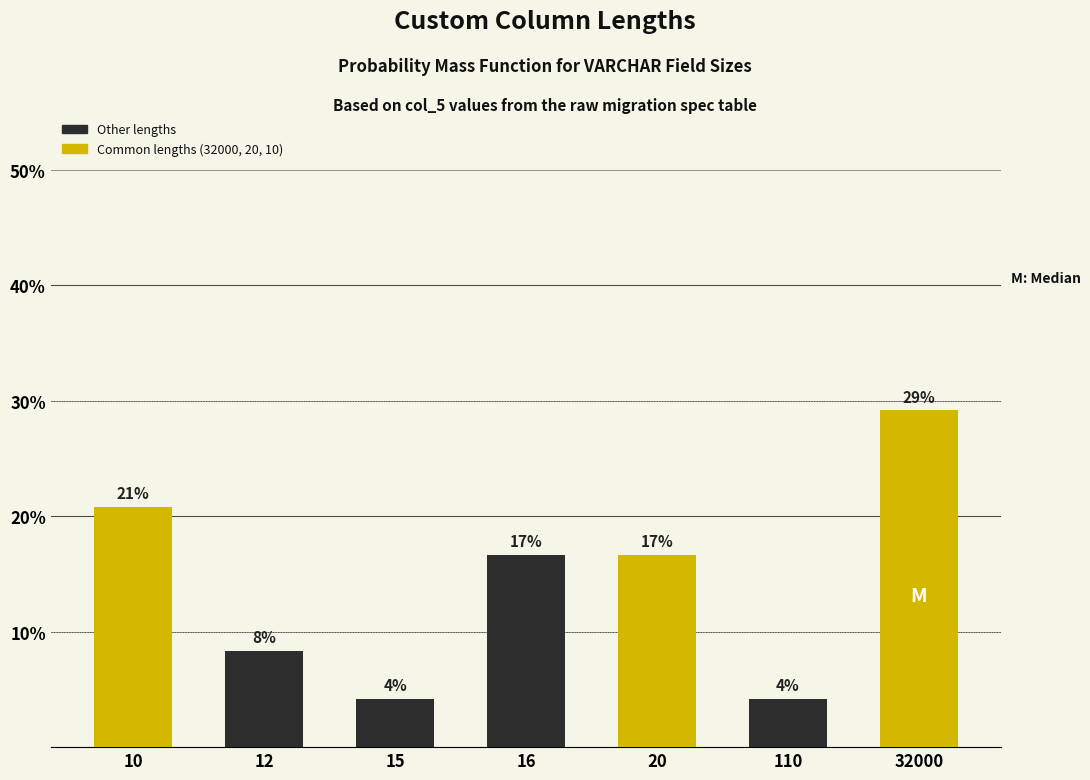

Are the bars horizontal?

No